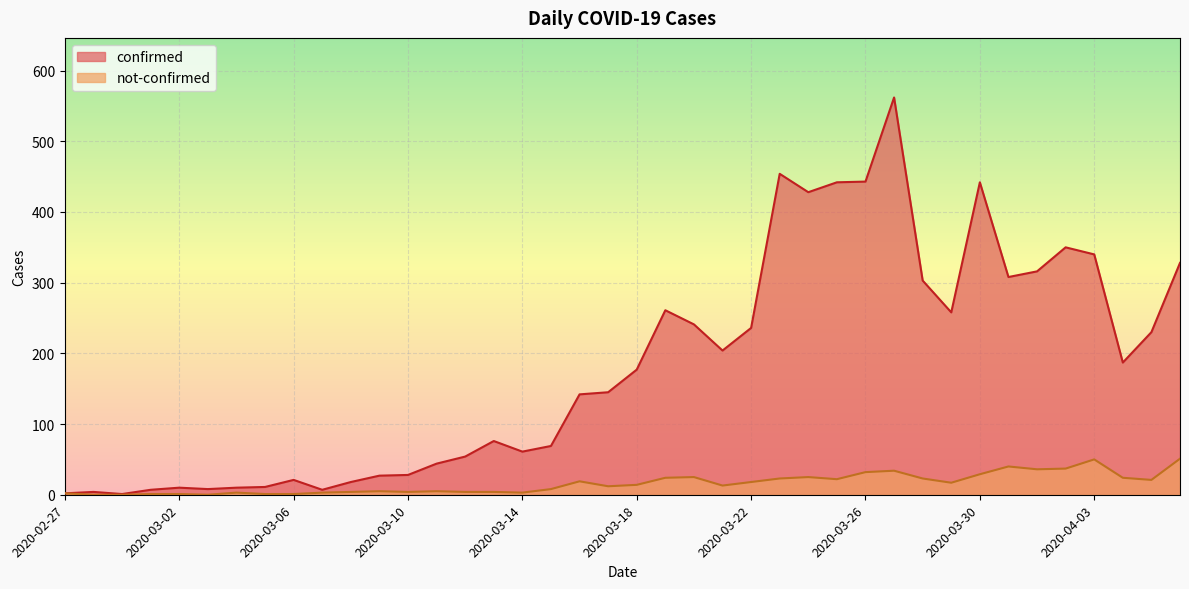

What is the difference between the highest and lowest values at 2020-03-13?

72